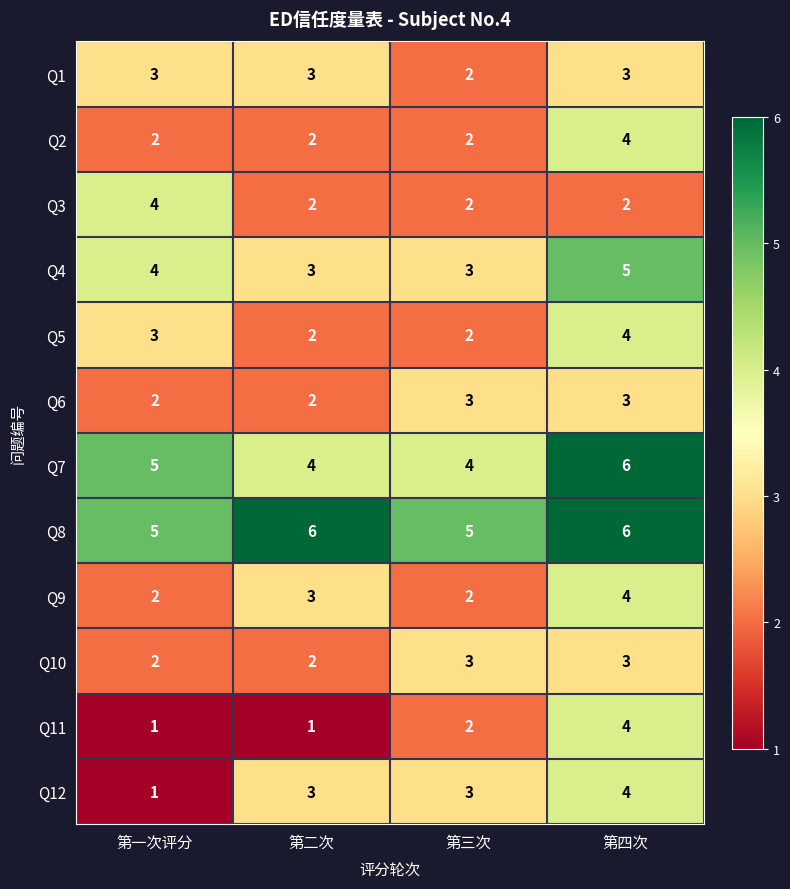

How many data points does each series have?

4